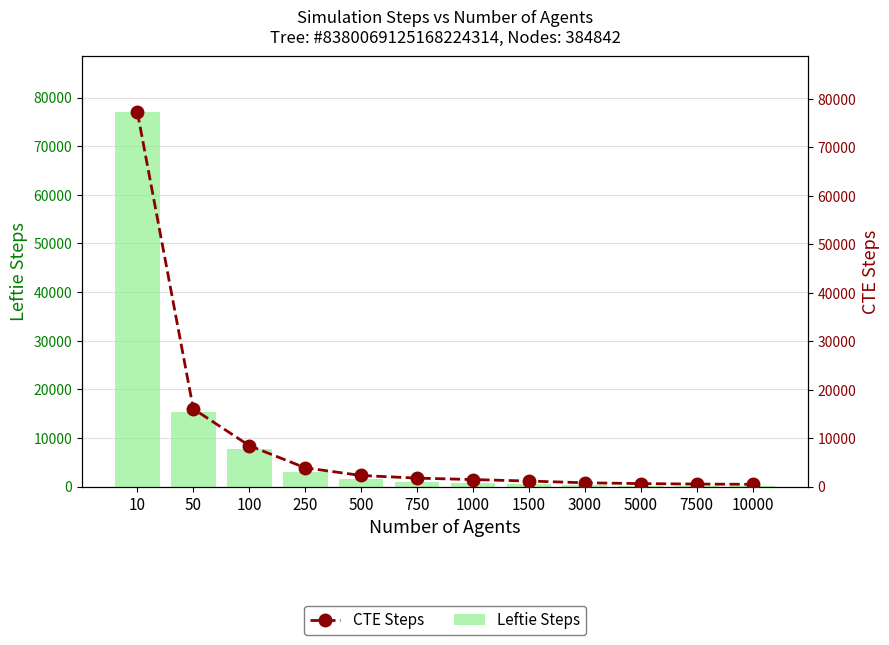

Reading right to left, list all the values displayed in this chart.

Leftie Steps: 76	102	152	256	512	768	1026	1538	3078	7696	15392	76968
CTE Steps: 477	531	625	795	1153	1461	1759	2301	3883	8463	16043	77221